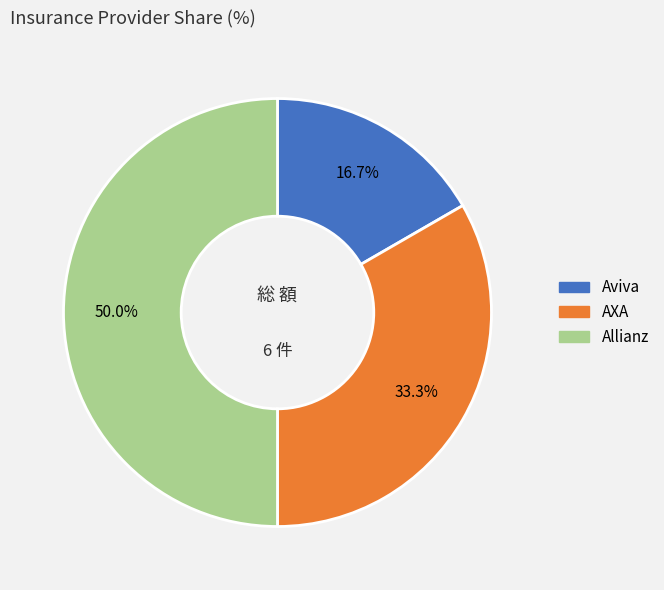

How many slices are in this pie chart?

3